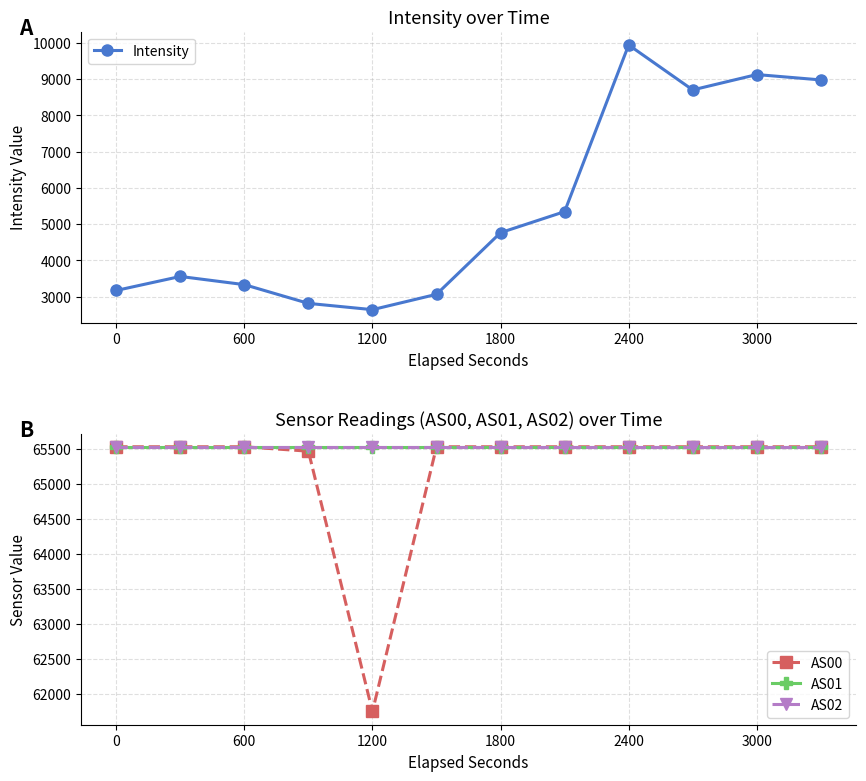

True or false: Intensity has more than 0 interior local peaks.

True